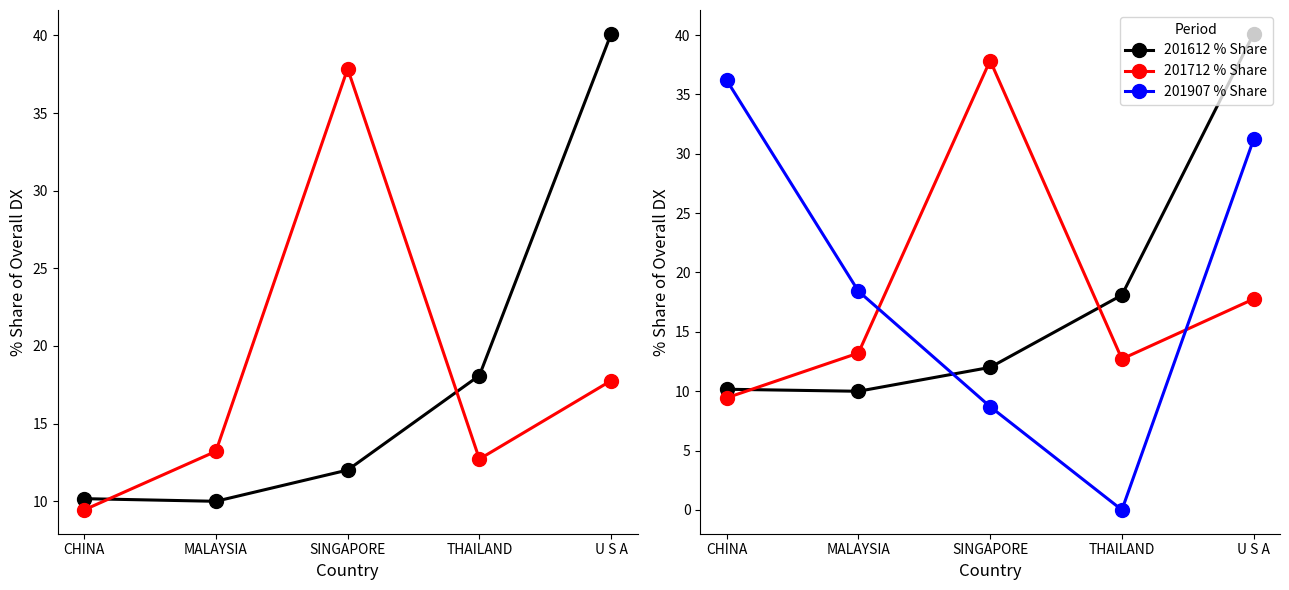

What is the value of the 201712 % Share point at the 4th from the left?

12.7